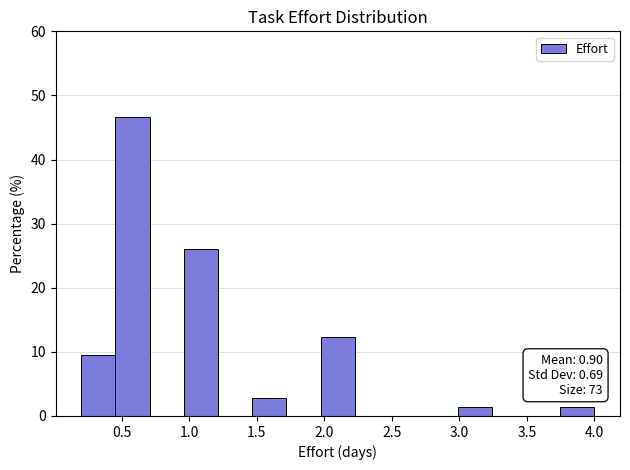

Over which range of the x-axis is the bar tallest?

0.45 to 0.70